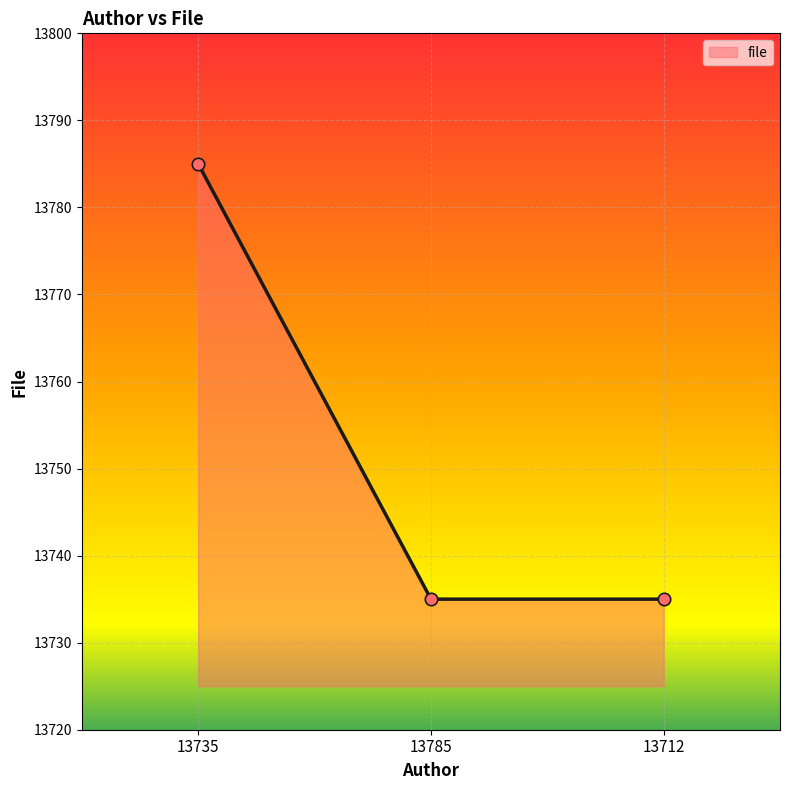

What is the change in value from 13735 to 13785?

-50